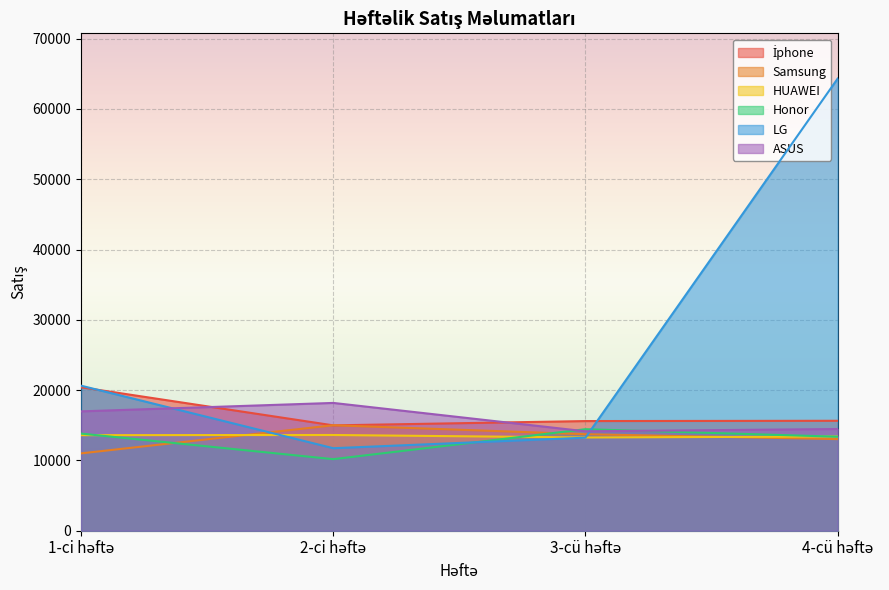

Where does the ASUS series first go above 16980?

2-ci həftə